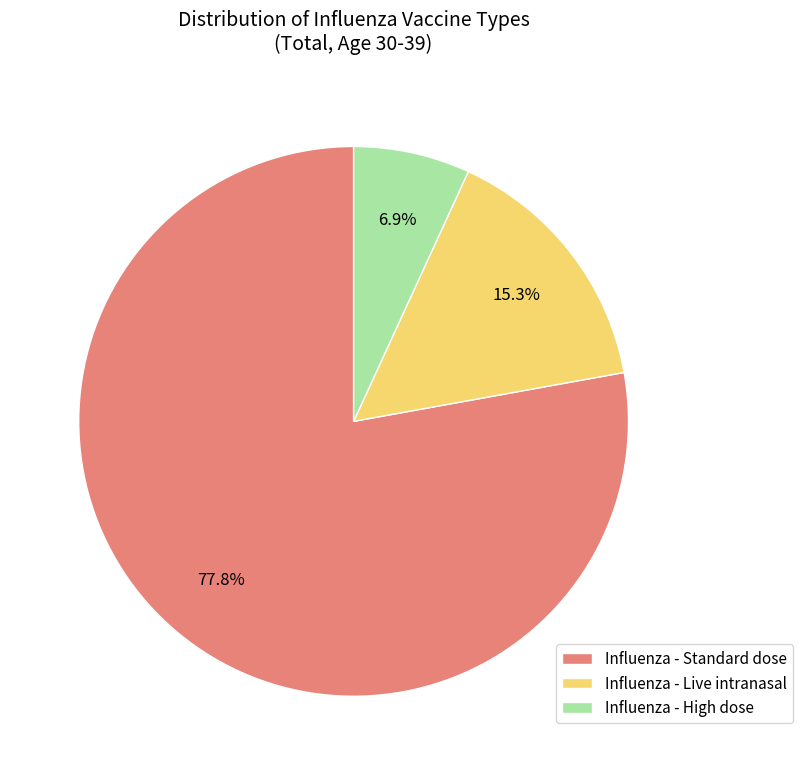

Rank the categories by value from highest to lowest.

Influenza - Standard dose, Influenza - Live intranasal, Influenza - High dose